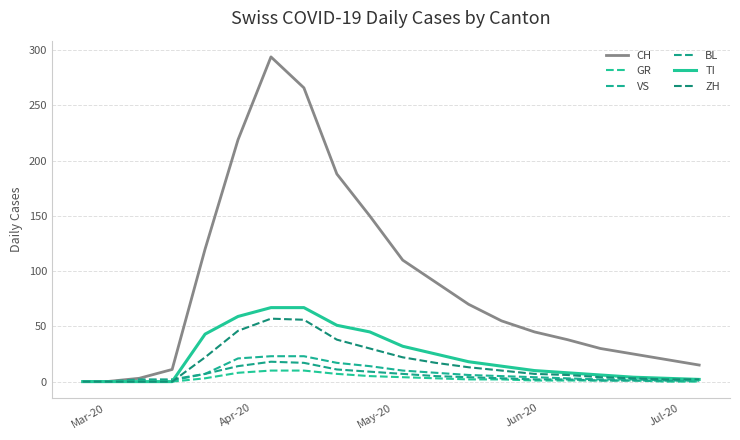

Is this an area chart (filled region under the line)?

No